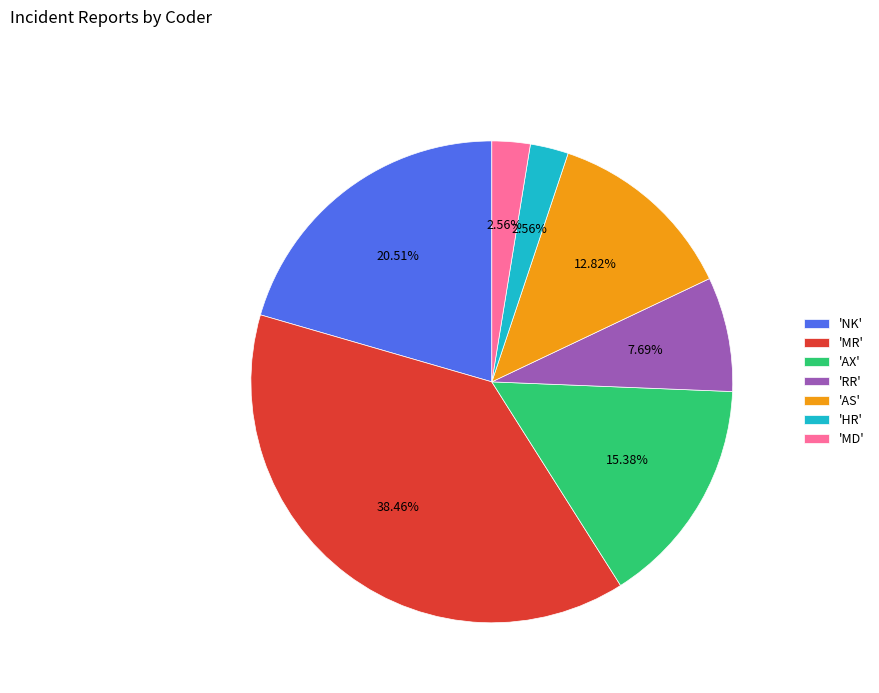

Do 'HR' and 'AX' together represent more than half of the pie?

No